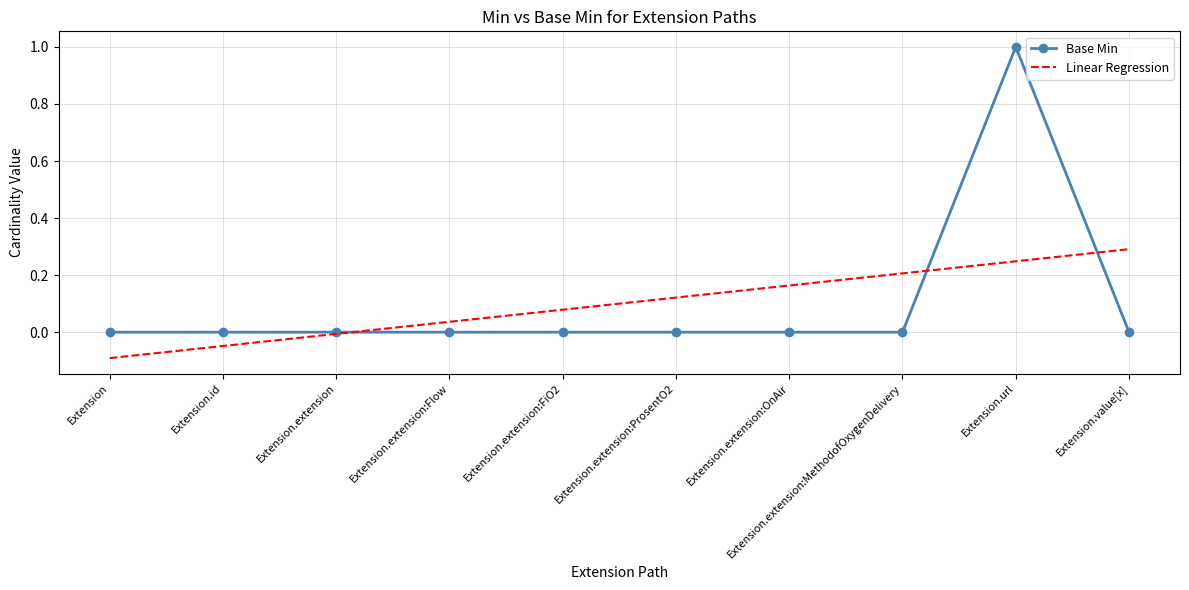

List the series in order of their peak value, highest first.

Base Min, Linear Regression